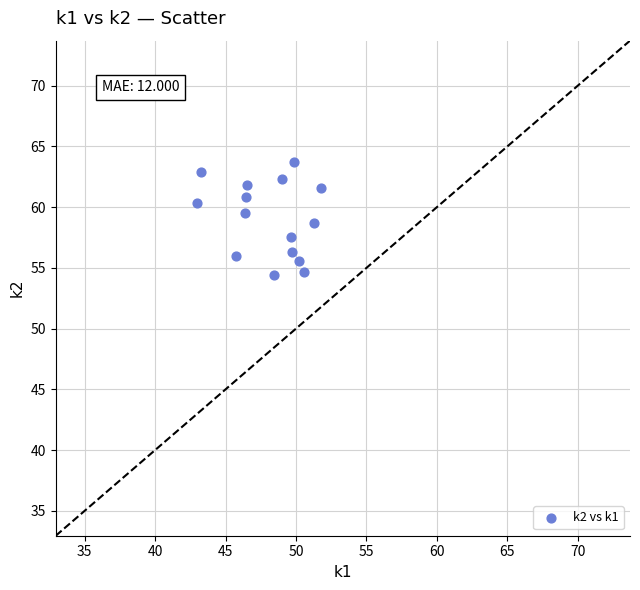

What is the range of X values (max minus min)?

8.8